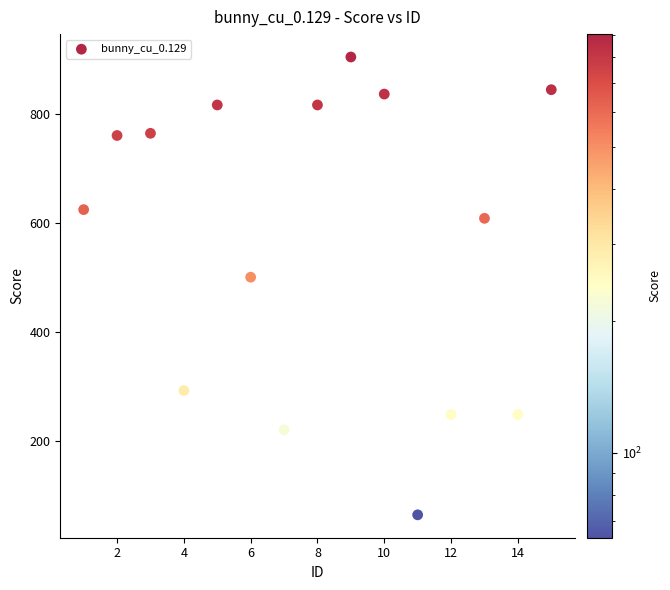

What Y value in the scatter plot is closest to 484?

500